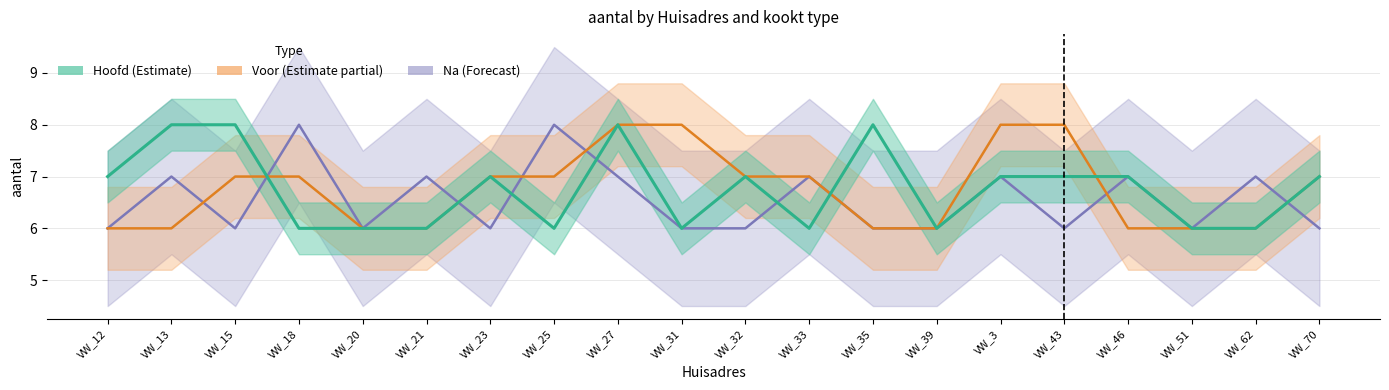

Which series has the widest spread of values?

Hoofd